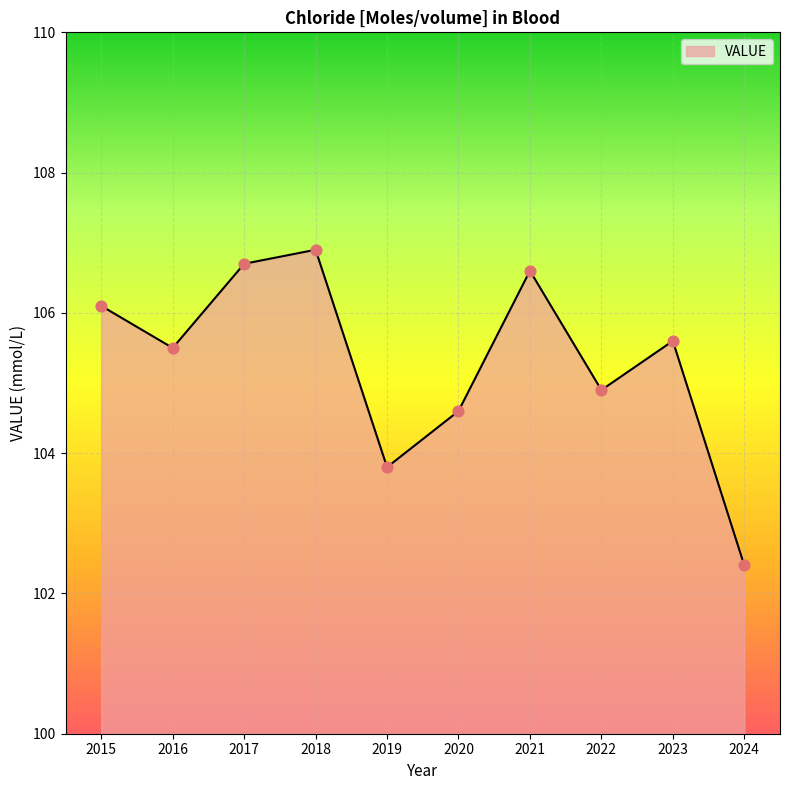

What is the change in value from 2021 to 2024?

-4.2